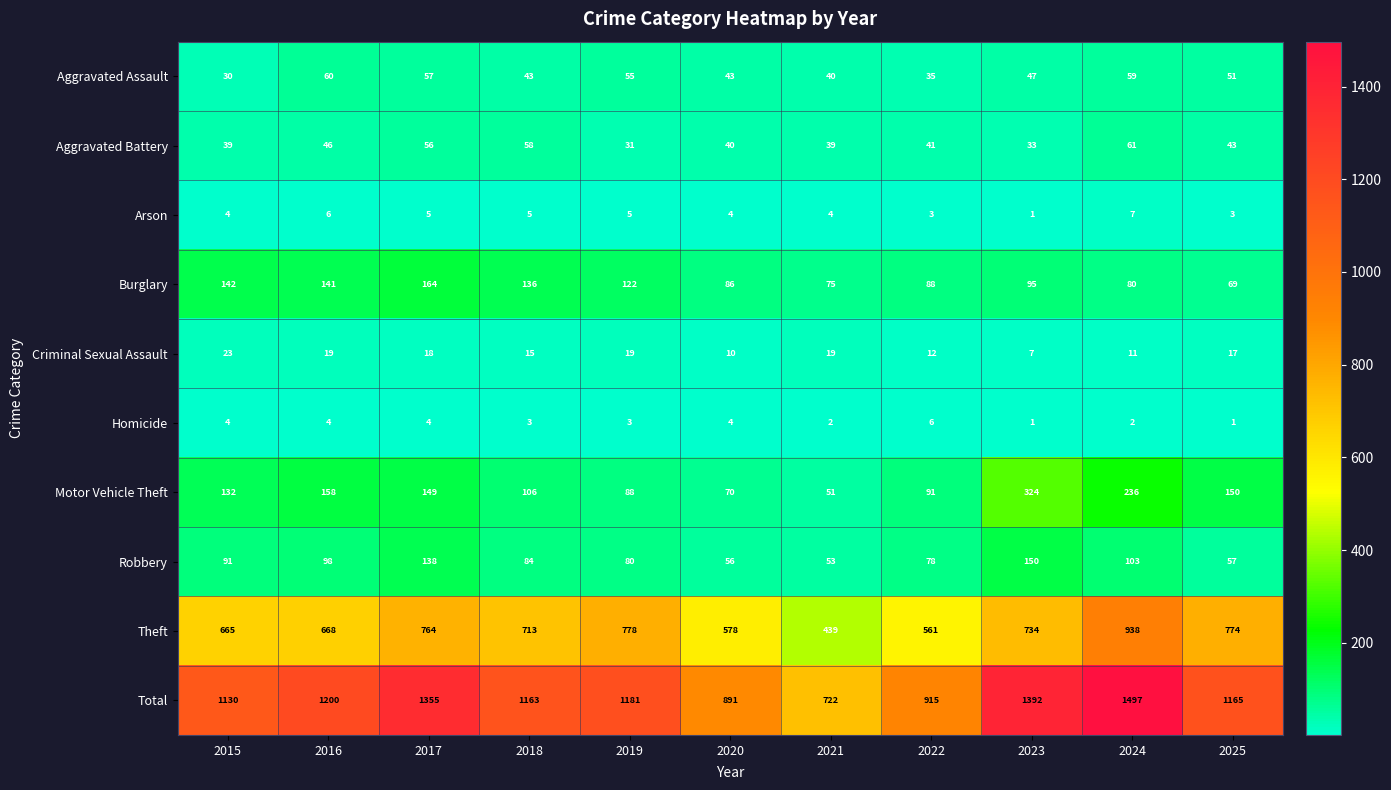

What is the approximate value of Criminal Sexual Assault at 2018, to the nearest 10?

20